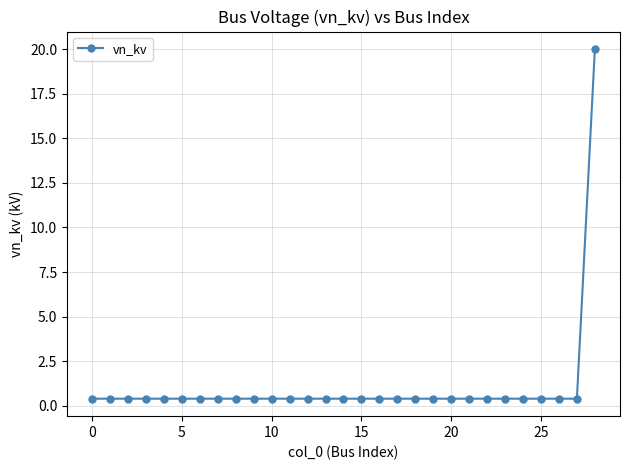

What is the greatest value displayed?

20.0